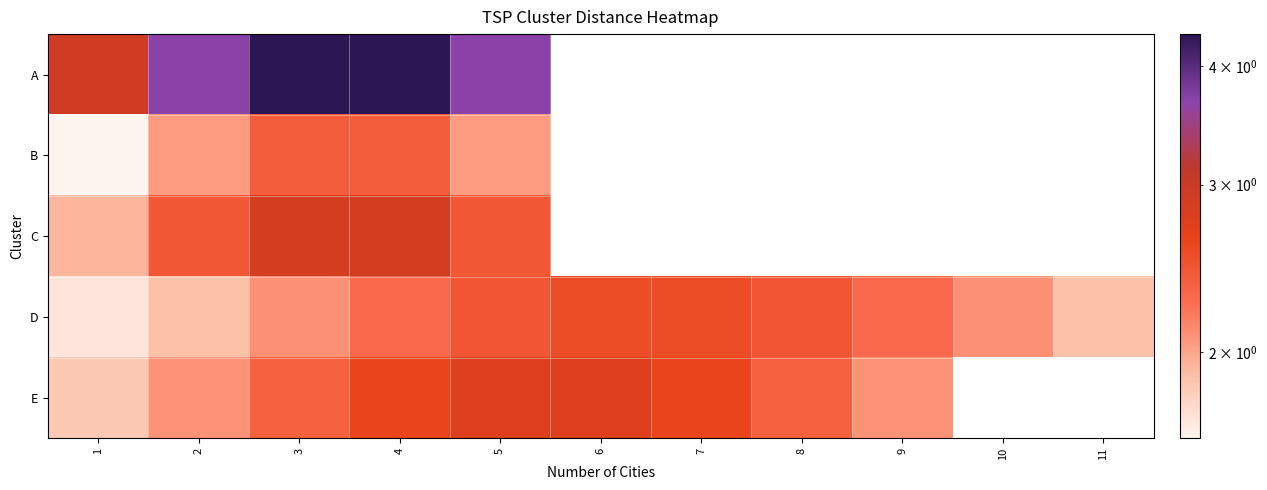

Between 6 and 10, which series saw the biggest shift?

D